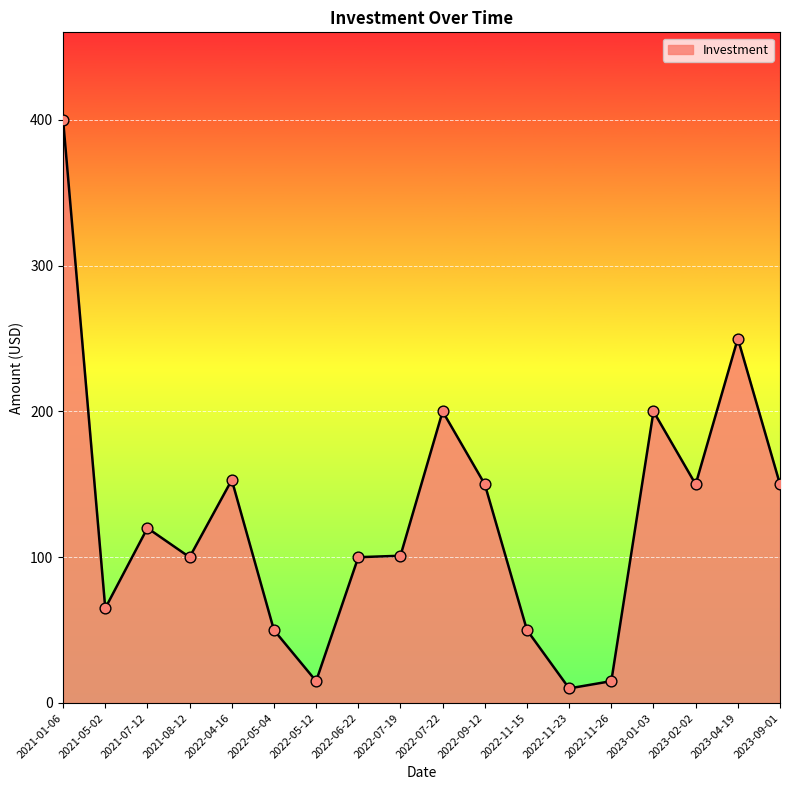

Which has a higher value, 2023-01-03 or 2022-11-15?

2023-01-03